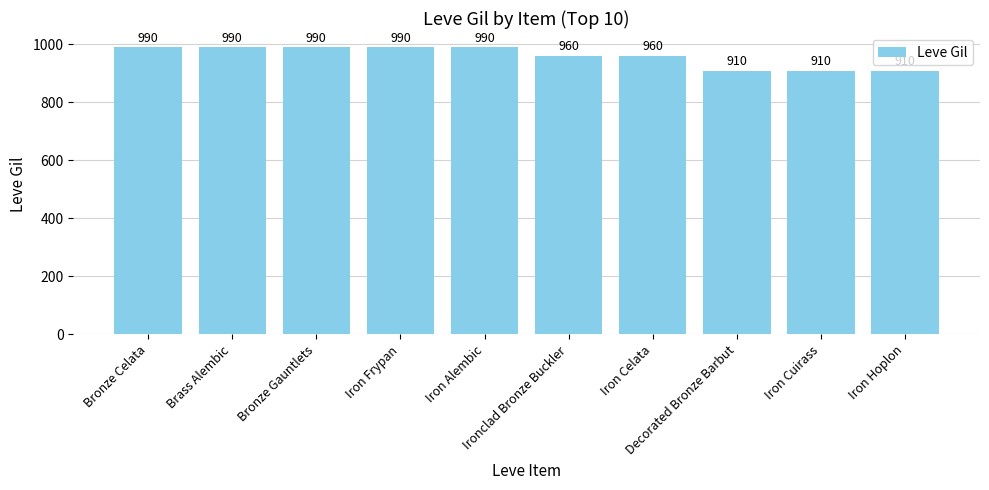

What is the value of the 9th bar from the left?

910